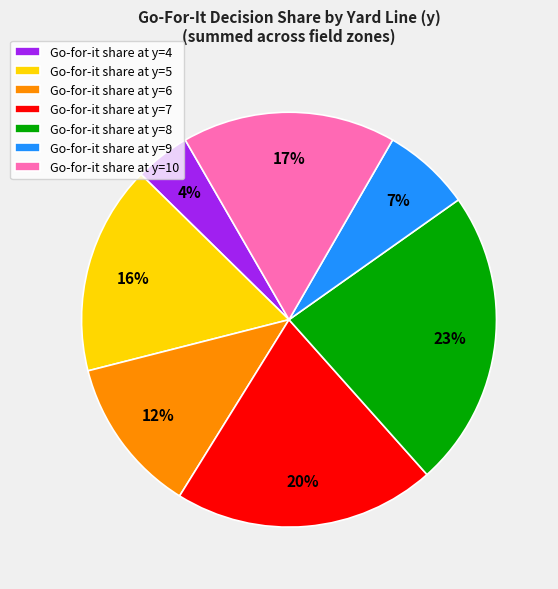

To the nearest percent, what portion does Go-for-it share at y=8 represent?

23%